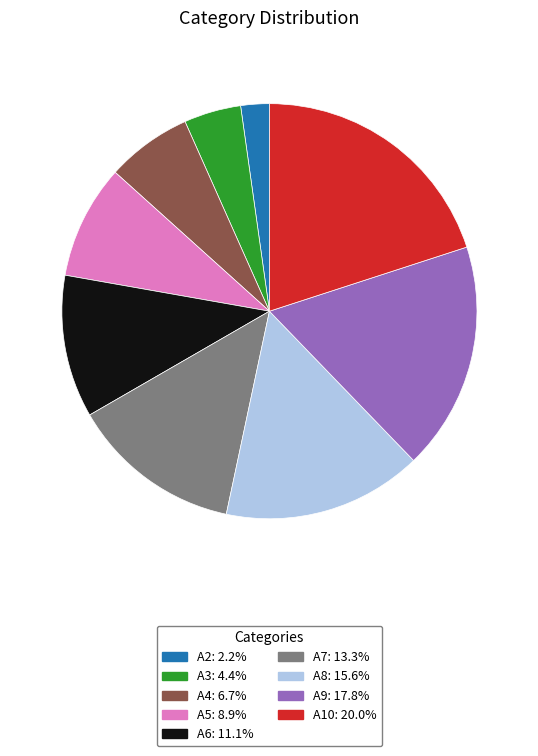

Is there a majority slice in this chart?

No